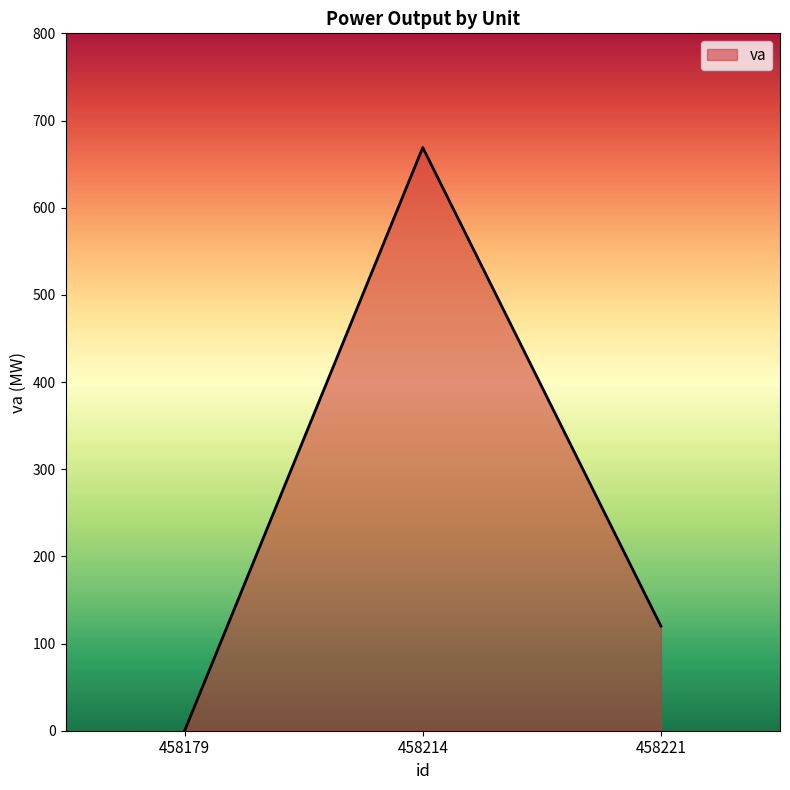

How many positive values are there?

2